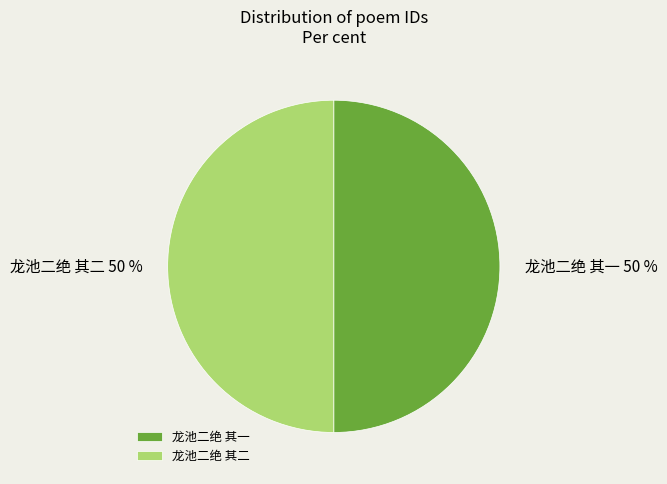

Combined, do 龙池二绝 其二 and 龙池二绝 其一 account for over 50%?

Yes